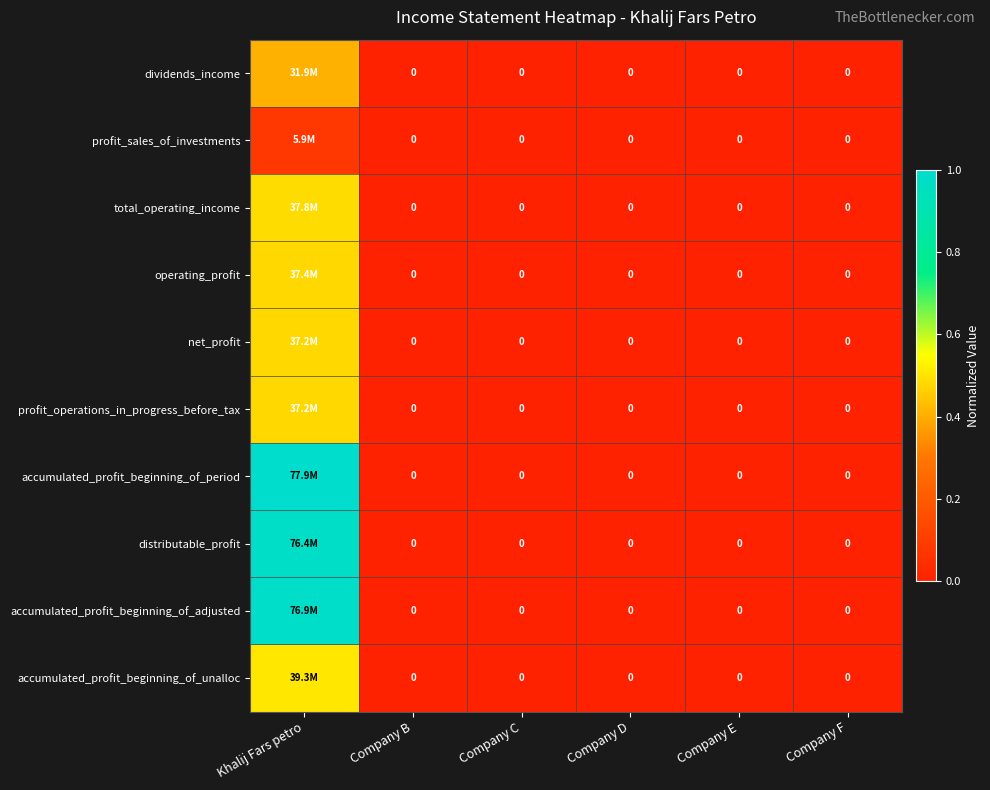

What is the average value of the distributable_profit series?

0.2